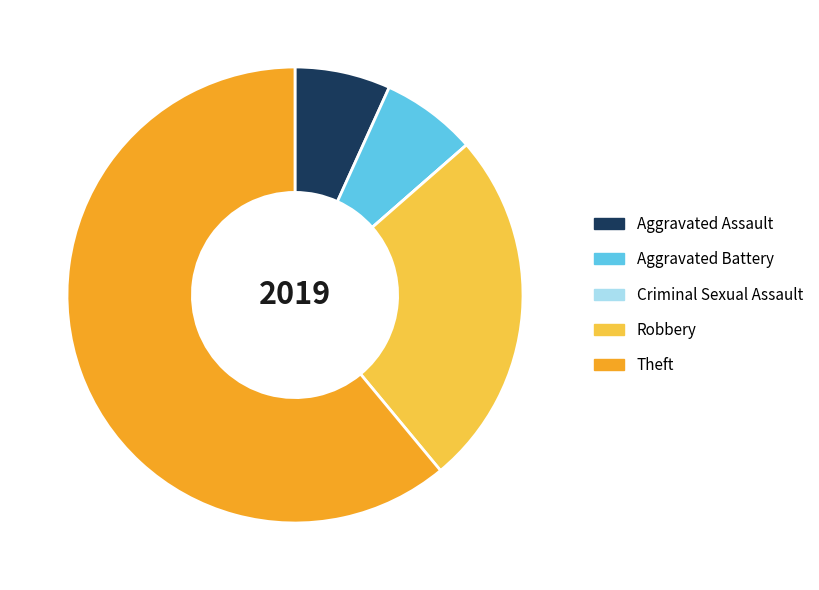

Combined, do Aggravated Battery and Robbery account for over 50%?

No